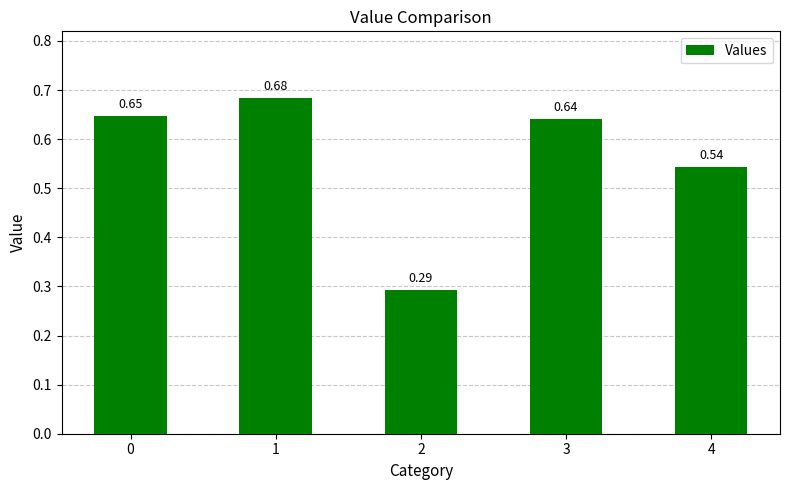

What is the difference between the second highest and minimum values?

0.4